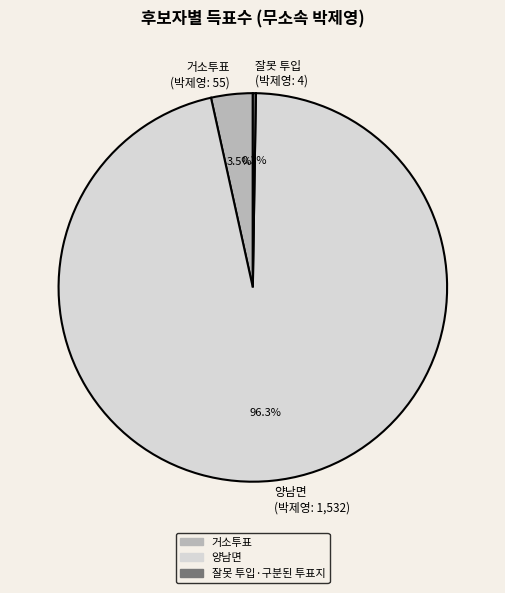

Combined, do 양남면 (박제영: 1,532) and 거소투표 (박제영: 55) account for over 50%?

Yes